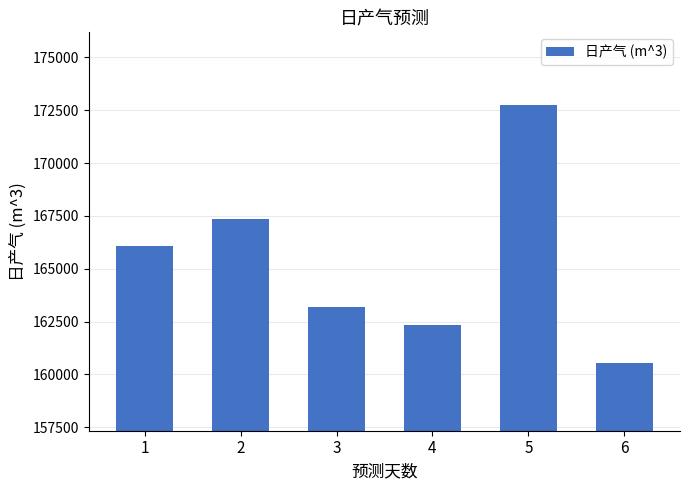

At which label is the value closest to 166639?

1